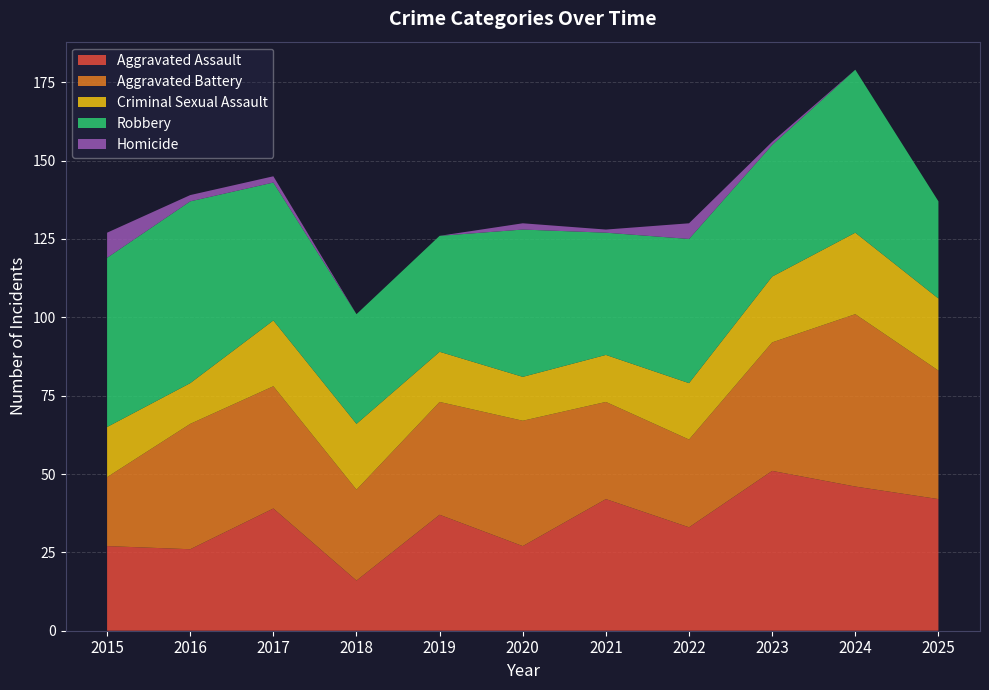

Reading right to left, extract all data points from this chart.

Aggravated Assault: 2025=42	2024=46	2023=51	2022=33	2021=42	2020=27	2019=37	2018=16	2017=39	2016=26	2015=27
Aggravated Battery: 2025=41	2024=55	2023=41	2022=28	2021=31	2020=40	2019=36	2018=29	2017=39	2016=40	2015=22
Criminal Sexual Assault: 2025=23	2024=26	2023=21	2022=18	2021=15	2020=14	2019=16	2018=21	2017=21	2016=13	2015=16
Robbery: 2025=31	2024=52	2023=42	2022=46	2021=39	2020=47	2019=37	2018=35	2017=44	2016=58	2015=54
Homicide: 2025=0	2024=0	2023=1	2022=5	2021=1	2020=2	2019=0	2018=0	2017=2	2016=2	2015=8